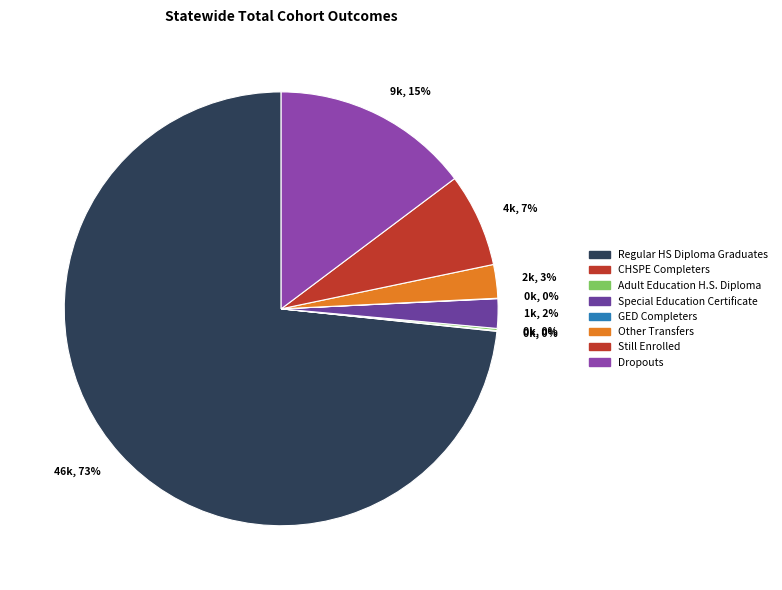

Rank the categories by value from lowest to highest.

GED Completers, CHSPE Completers, Adult Education H.S. Diploma, Special Education Certificate, Other Transfers, Still Enrolled, Dropouts, Regular HS Diploma Graduates